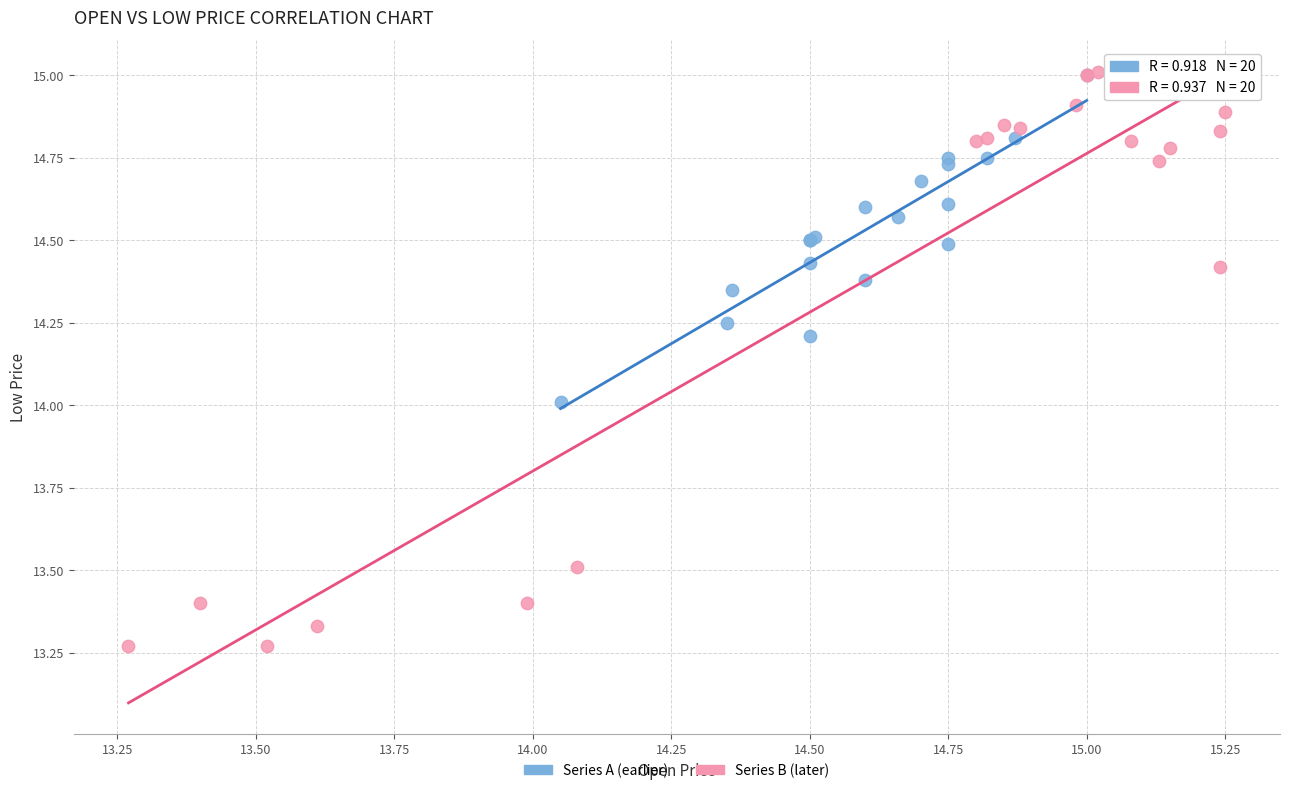

Which series reaches the minimum Y coordinate?

Series B (later)